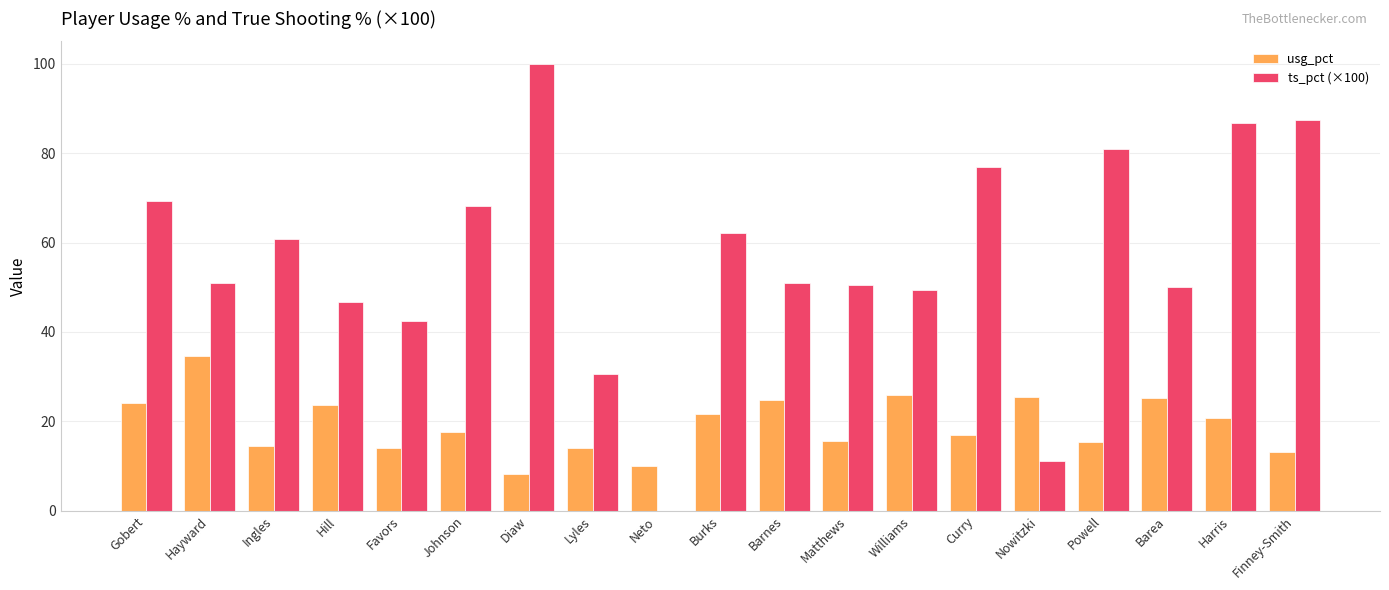

Are the bars grouped side by side (vs. stacked)?

Yes